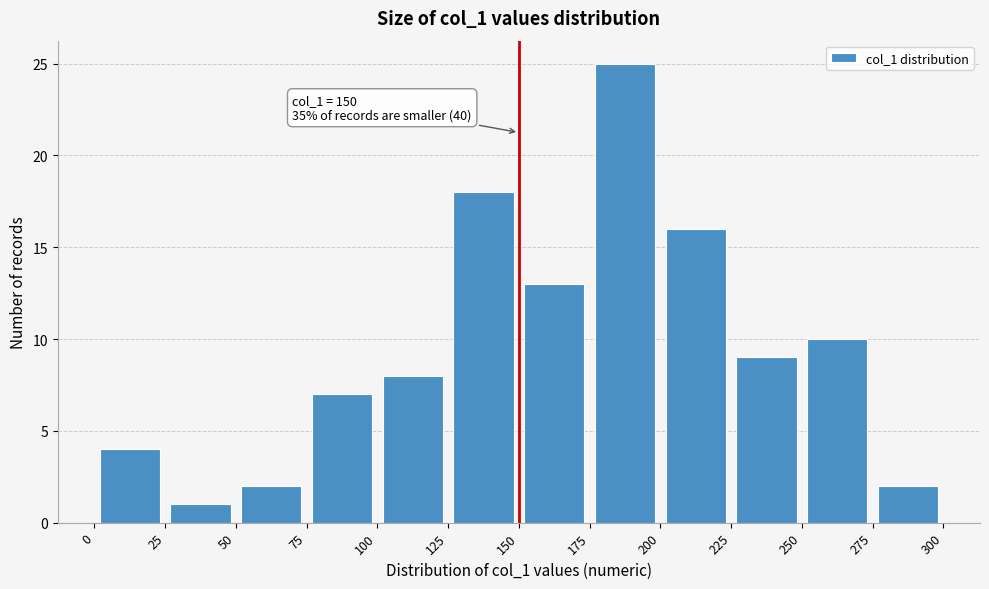

Which range on the x-axis has the tallest bar?

175 to 200